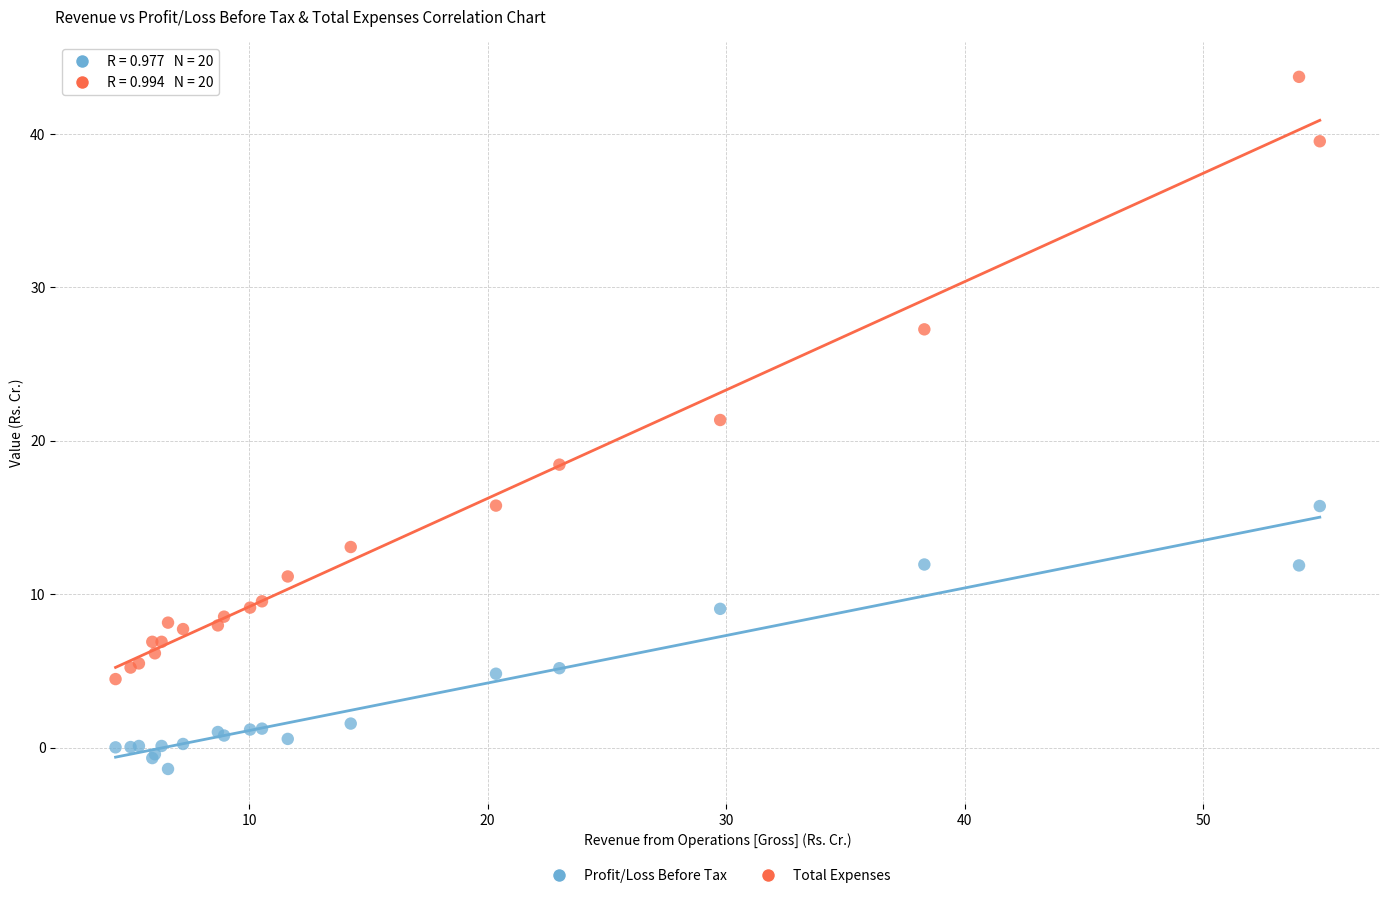

What are all the series names shown in the legend?

Profit/Loss Before Tax, Total Expenses